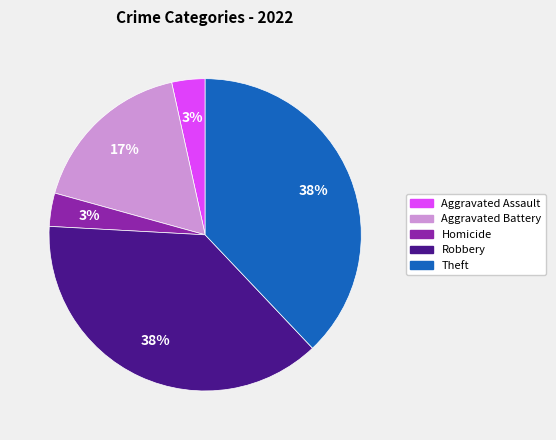

How many segments does this pie chart have?

5